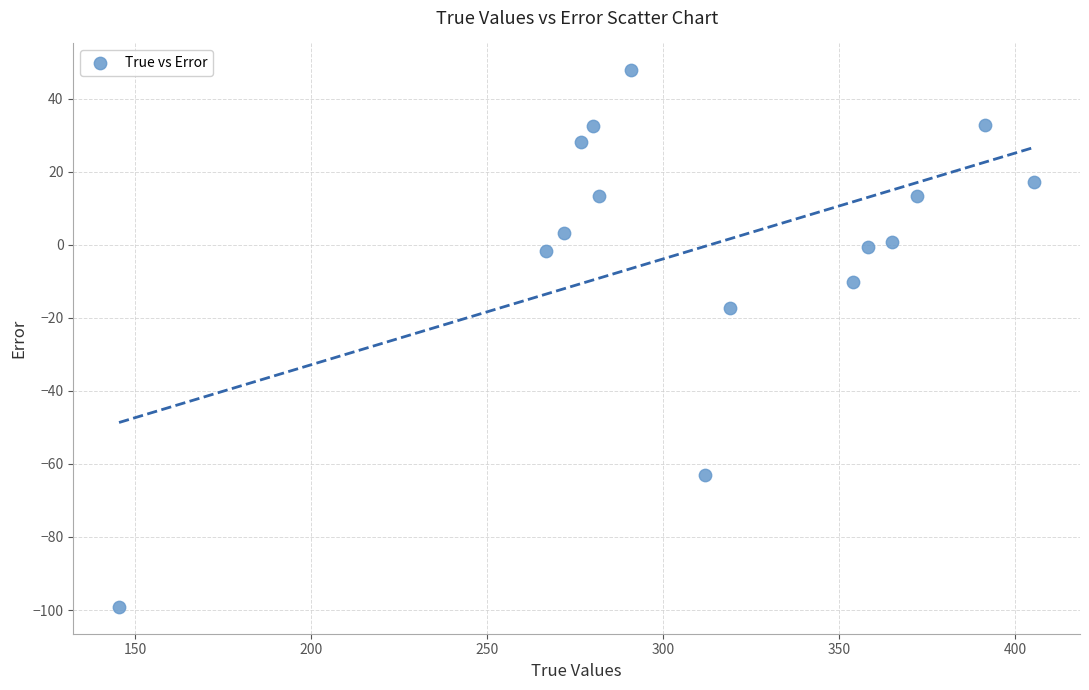

What is the range of Y values (max minus min)?

147.0